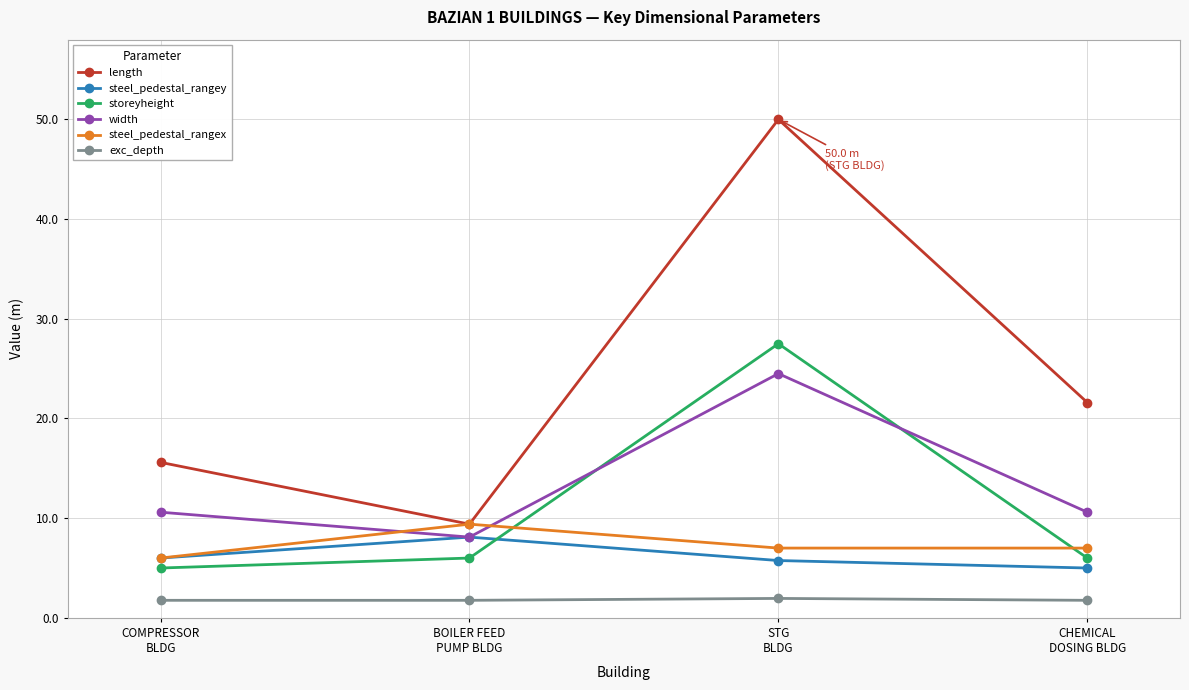

What is the difference between the steel_pedestal_rangex values at CHEMICAL
DOSING BLDG and COMPRESSOR
BLDG?

1.0